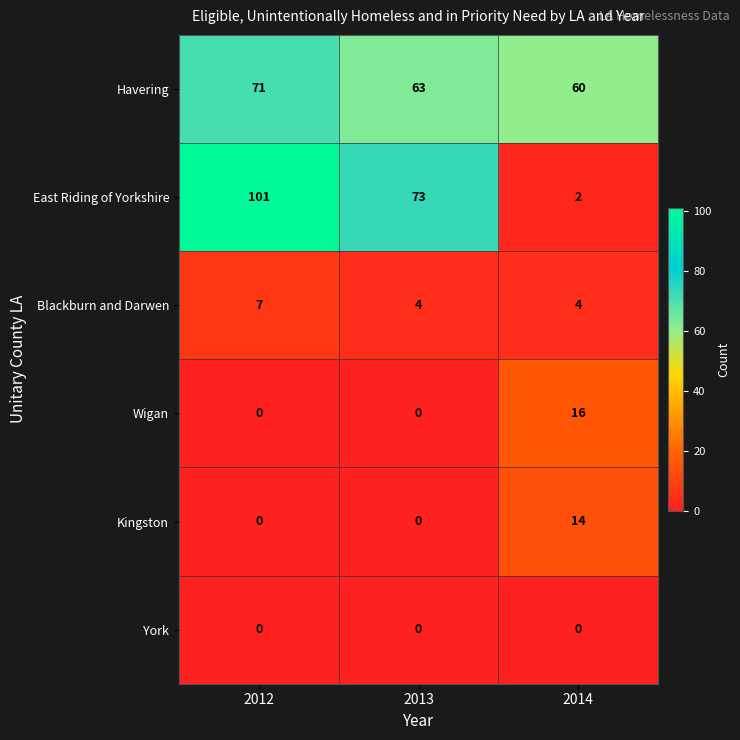

Between 2012 and 2013, which series saw the biggest shift?

East Riding of Yorkshire